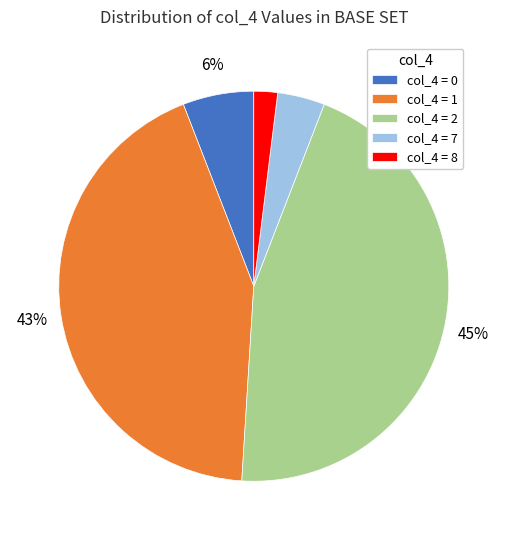

Is the sum of col_4 = 8 and col_4 = 2 greater than half?

No